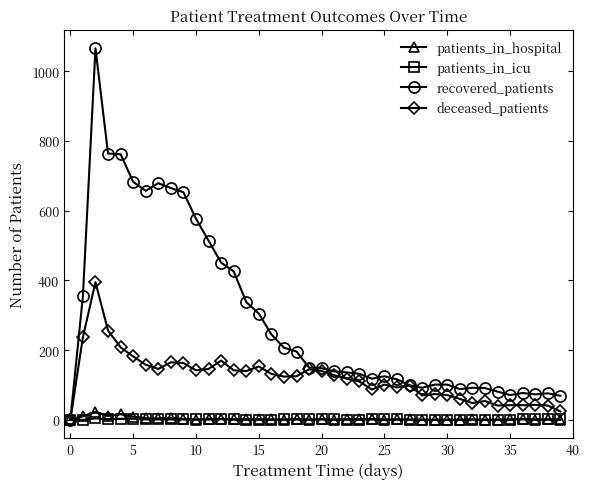

Which series has the largest total across all categories?

recovered_patients